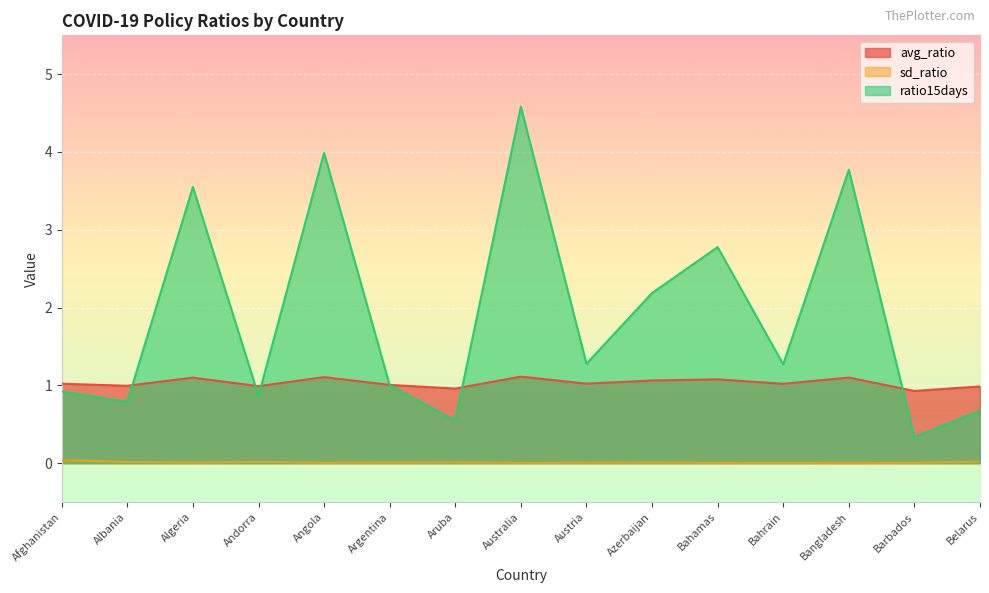

What are all the series names shown in the legend?

avg_ratio, sd_ratio, ratio15days